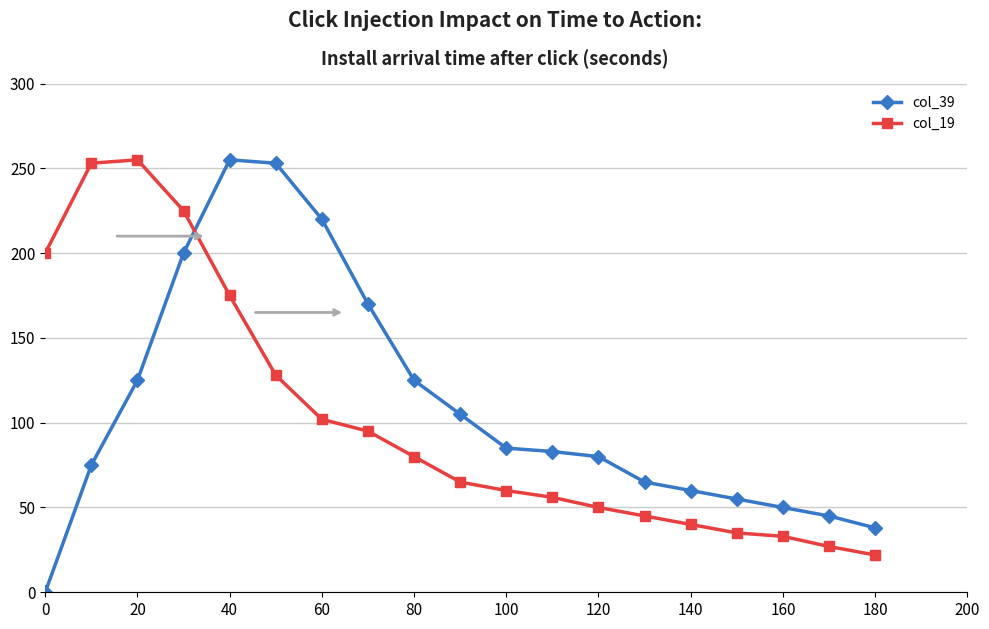

What is the value of the col_19 point at the 16th from the left?

35